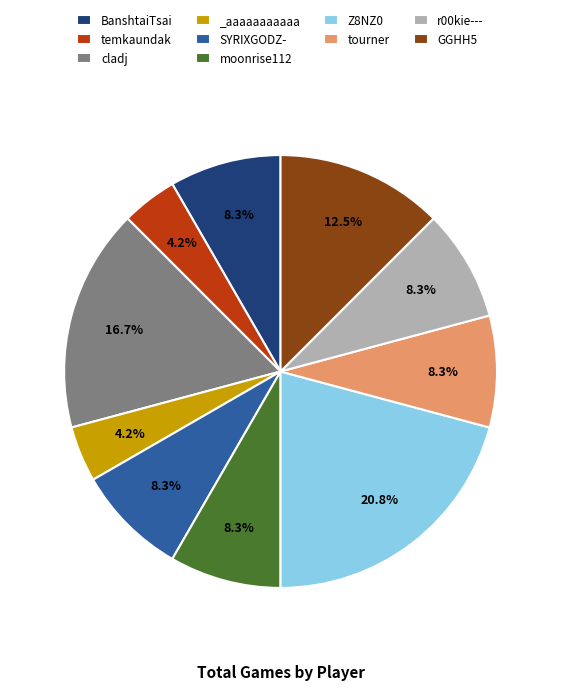

What is the ratio of the value at moonrise112 to the value at temkaundak?

2.0